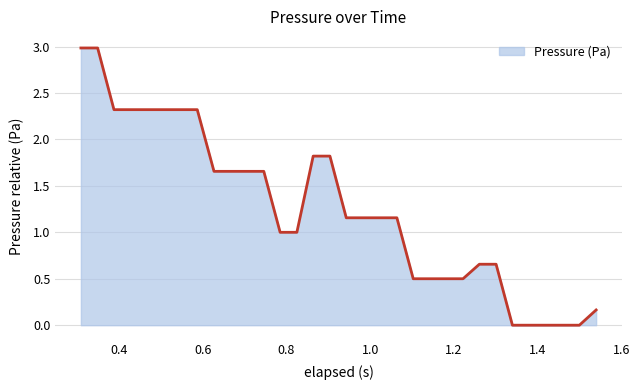

The chart shows a value of -2.0 at 26. True or false?

False